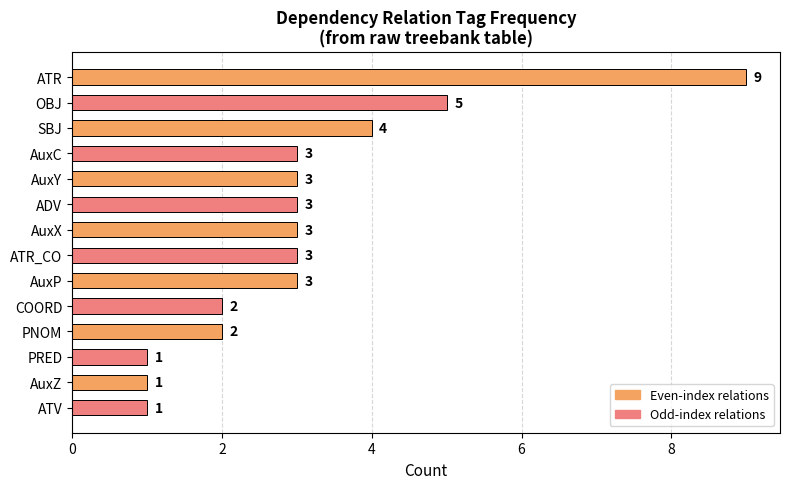

Between AuxY and PRED, which is larger?

AuxY